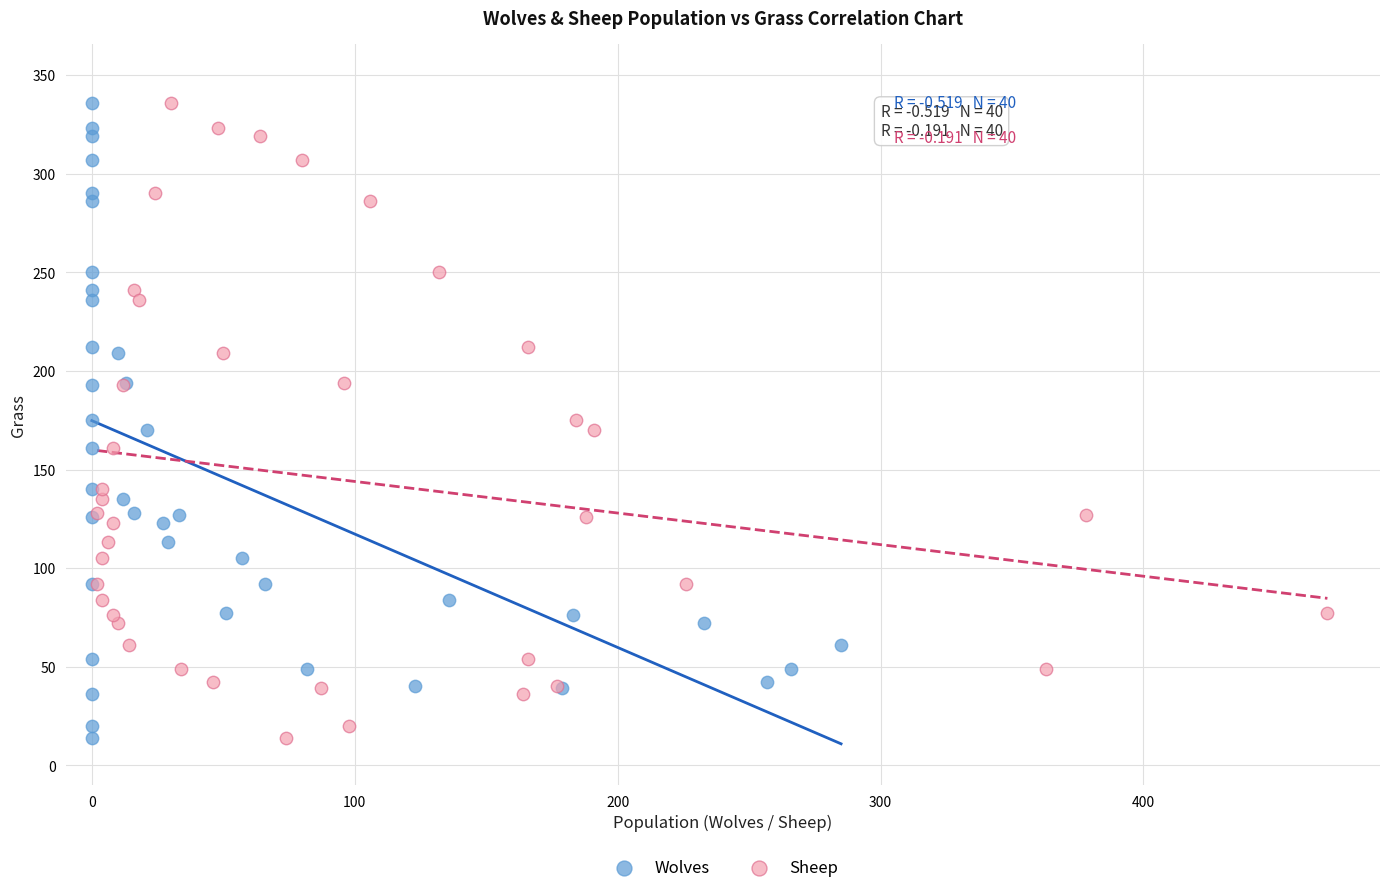

What are all the series names shown in the legend?

Wolves, Sheep